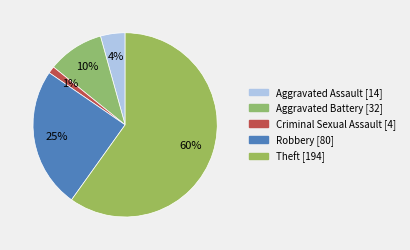

How many segments does this pie chart have?

5